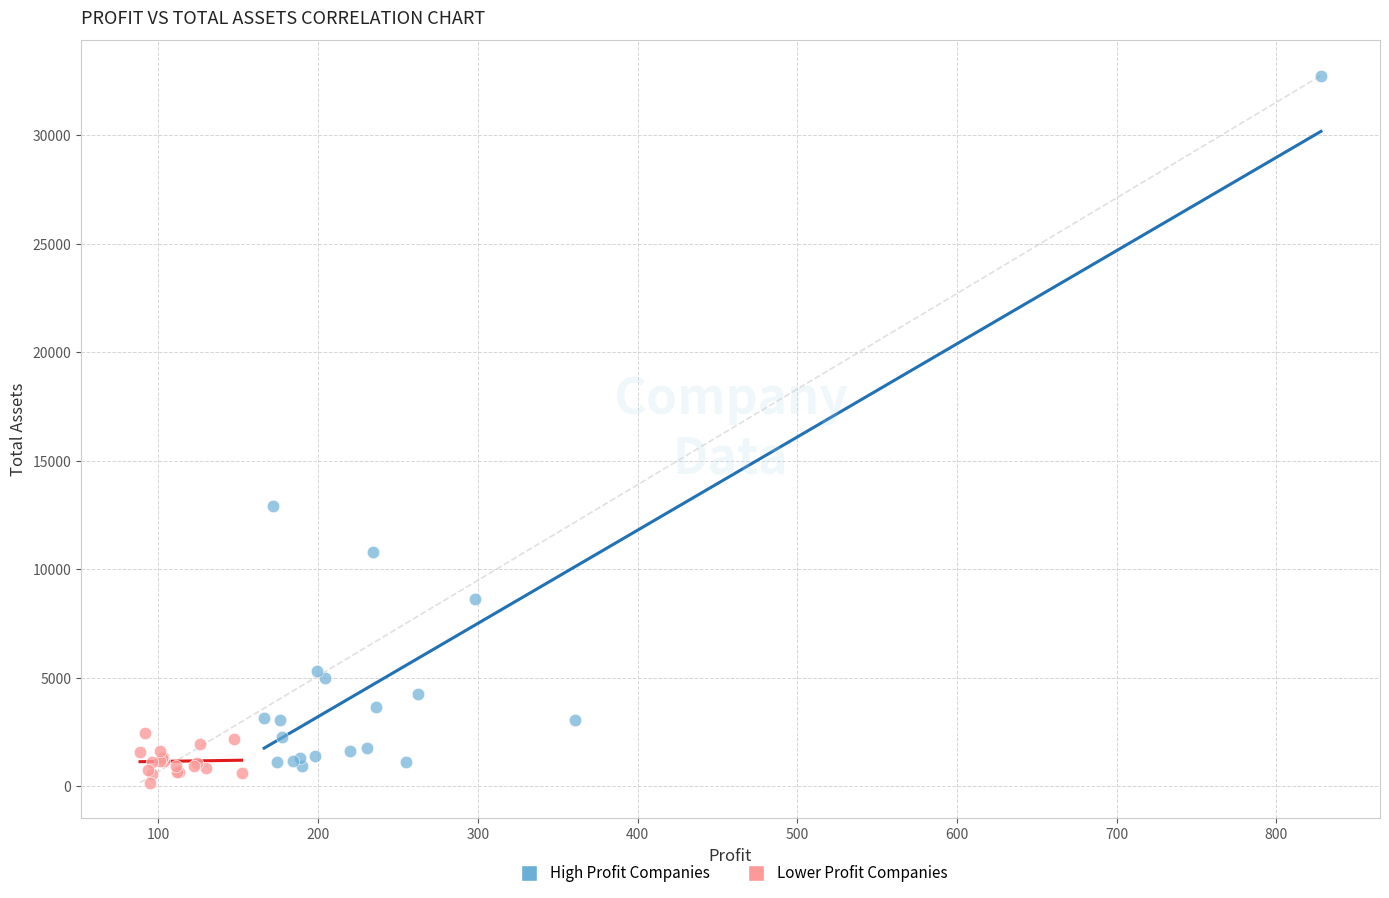

Which series contains the highest Y value?

High Profit Companies